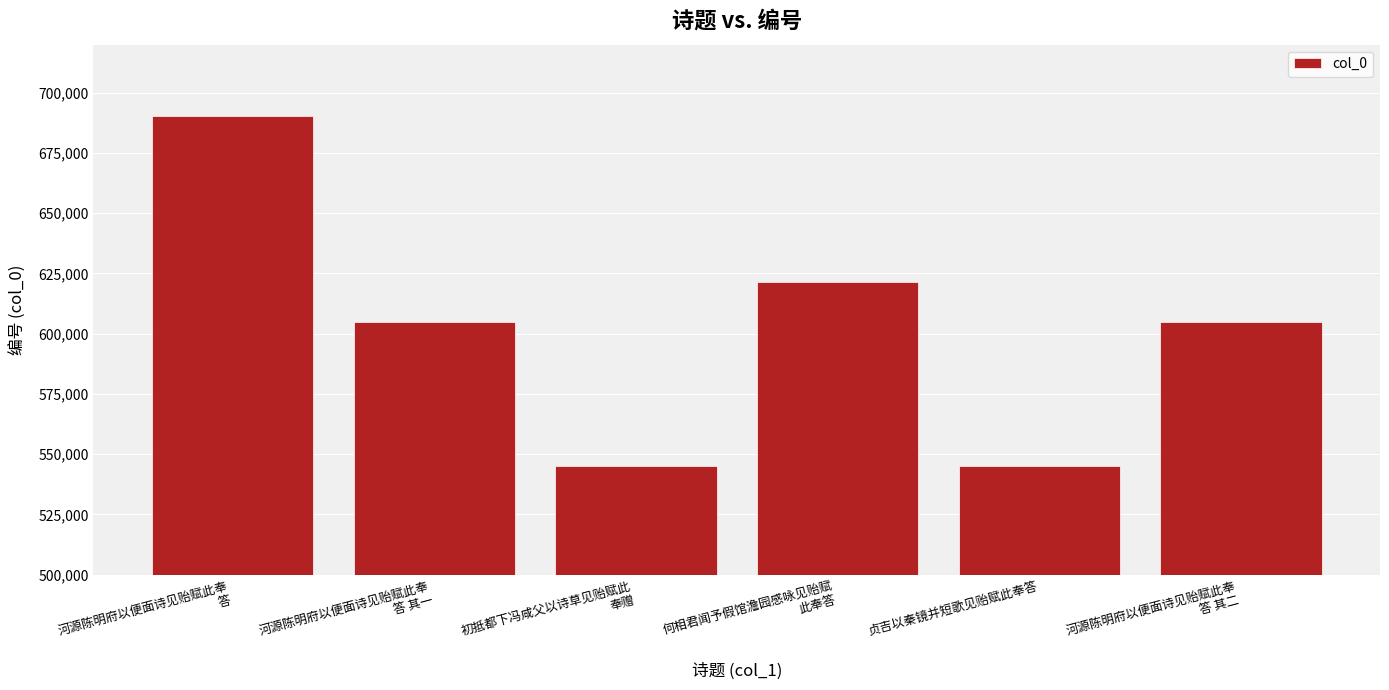

What position from the right is 初抵都下冯咸父以诗草见贻赋此
奉赠?

4